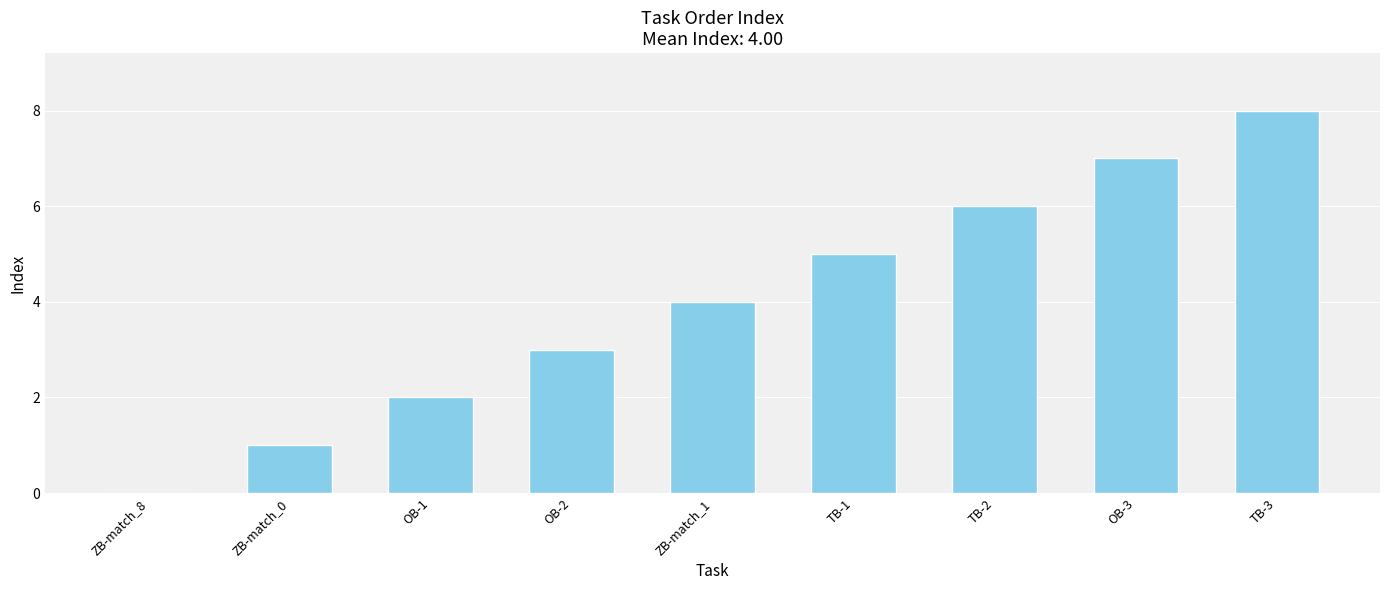

Between OB-3 and ZB-match_8, which is larger?

OB-3